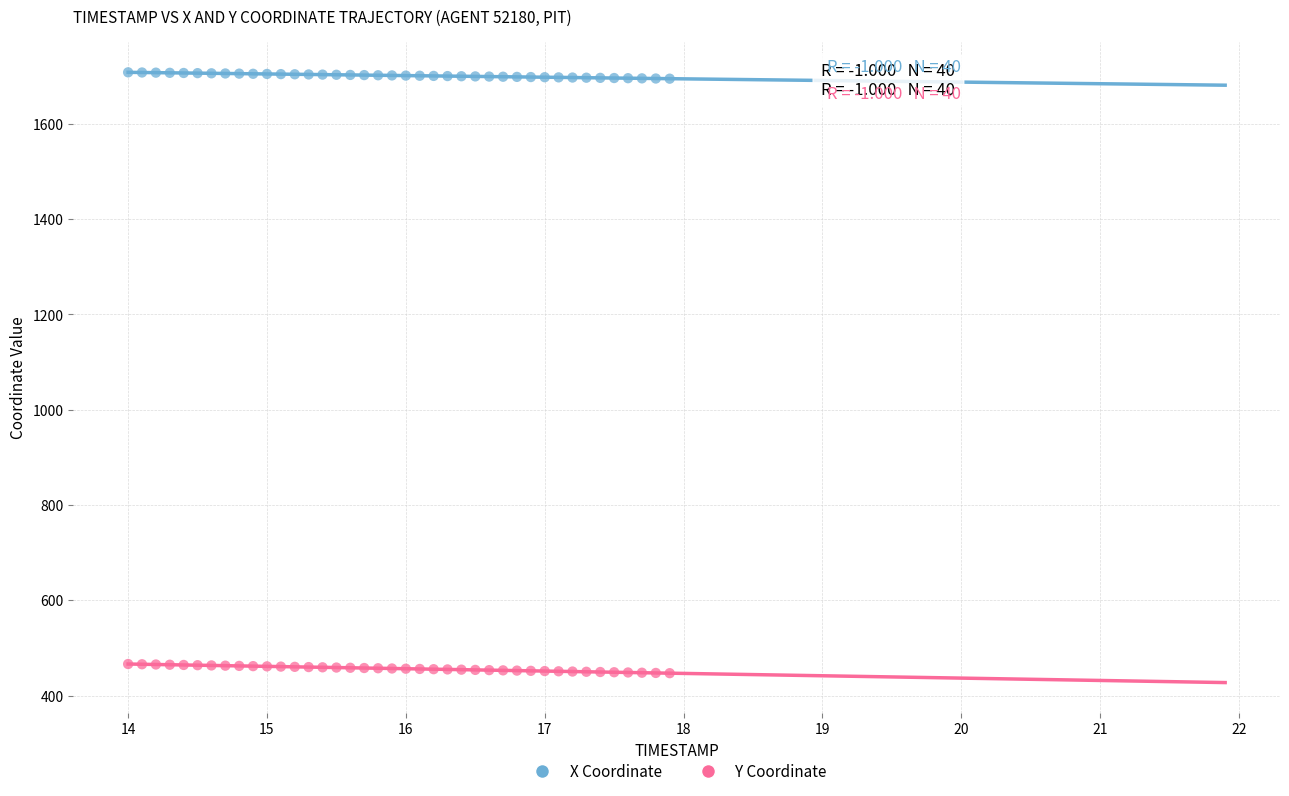

Which series reaches the minimum Y coordinate?

Y Coordinate